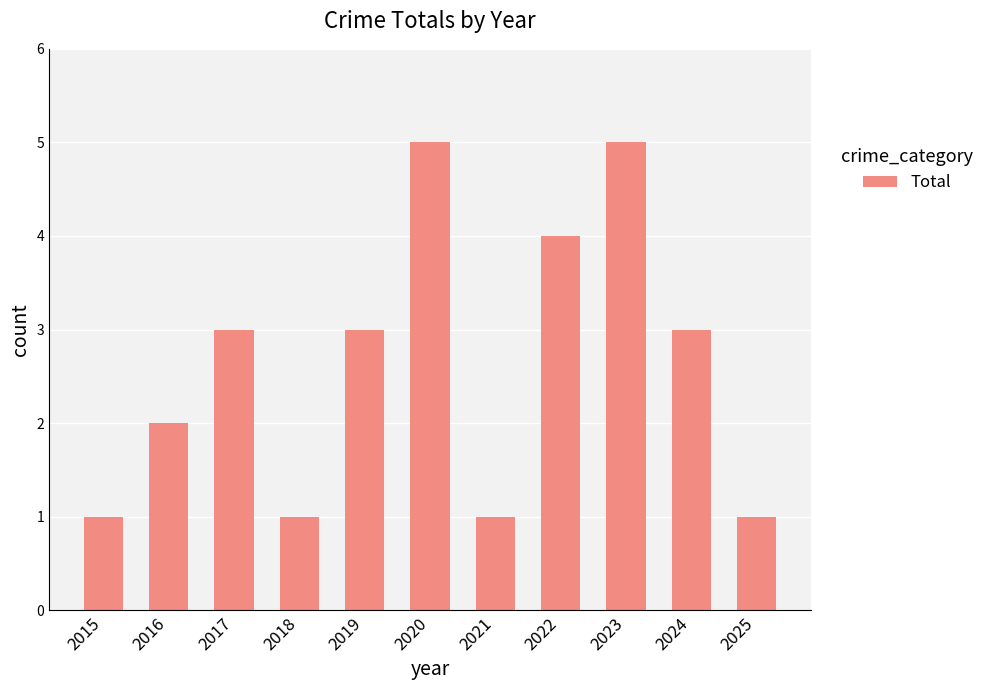

What is the difference between the values at 2020 and 2019?

2